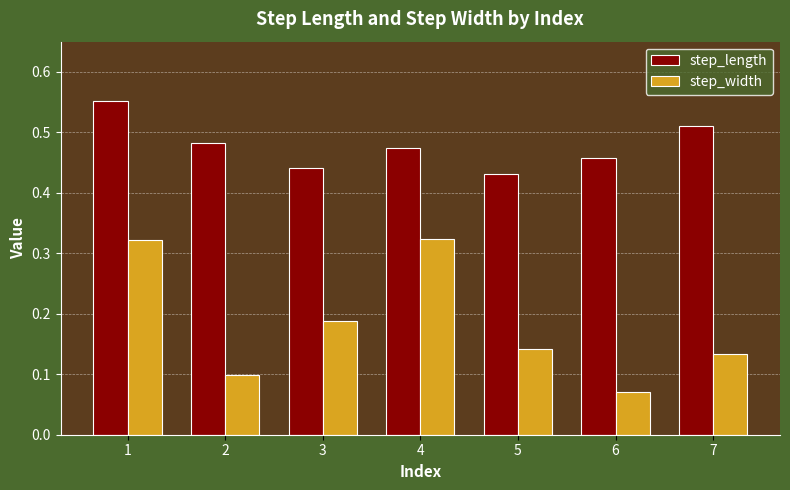

Is it true that step_width equals 0.2 at 5?

False